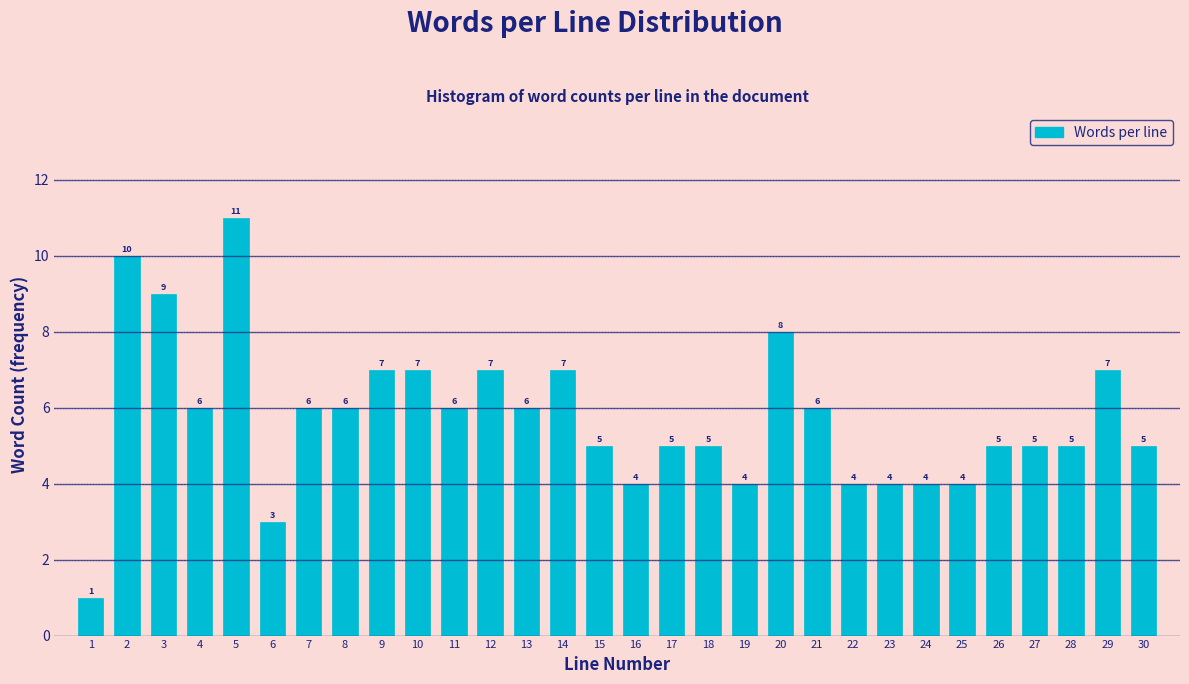

Reading right to left, list all the values displayed in this chart.

5	7	5	5	5	4	4	4	4	6	8	4	5	5	4	5	7	6	7	6	7	7	6	6	3	11	6	9	10	1